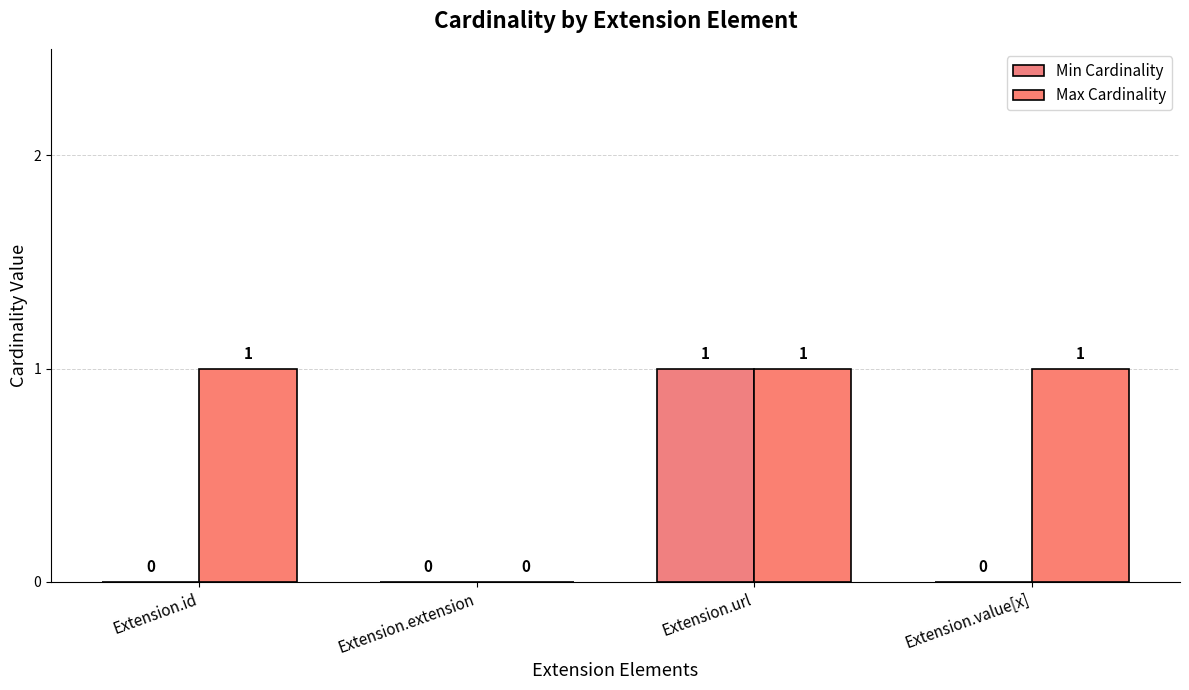

Where is Max Cardinality nearest to the value 0?

Extension.extension